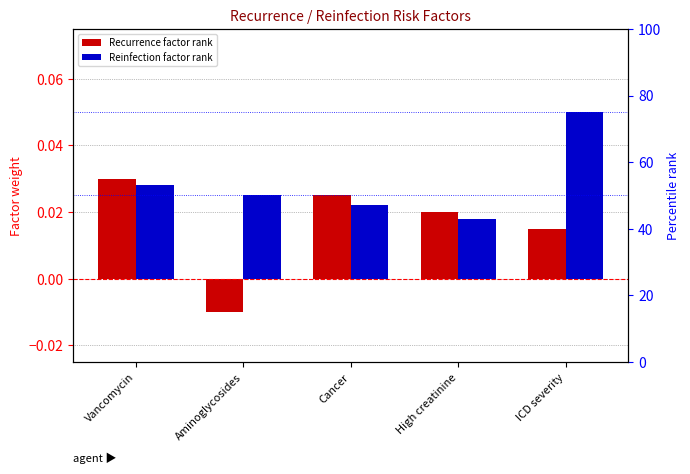

The Recurrence factor rank series shows -0.0 at Aminoglycosides. True or false?

False